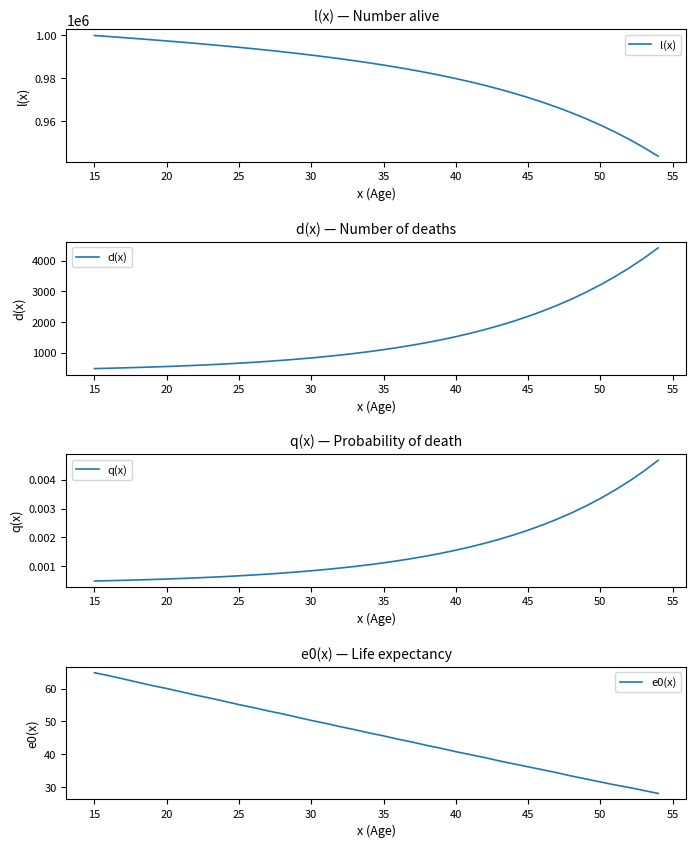

Count the number of data series in this chart.

4